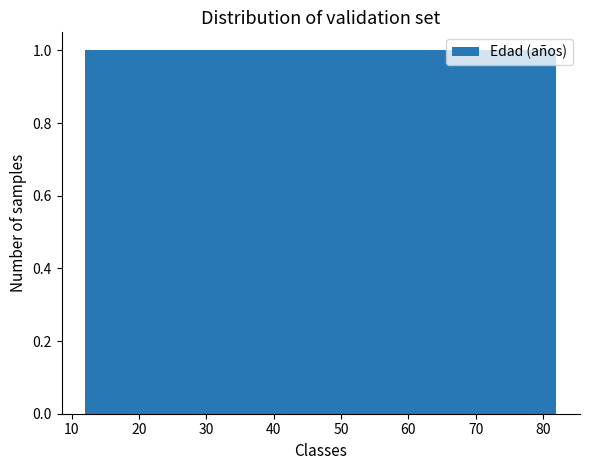

Reading left to right, list every bar in this chart as the range it spans on the x-axis followed by its height. Neither the bar edges nor the heights are printed on the chart, so give them approximately, as read against the axes.

12 to 17: 1
17 to 21: 1
21 to 26: 1
26 to 31: 1
31 to 35: 1
35 to 40: 1
40 to 45: 1
45 to 49: 1
49 to 54: 1
54 to 59: 1
59 to 63: 1
63 to 68: 1
68 to 73: 1
73 to 77: 1
77 to 82: 1